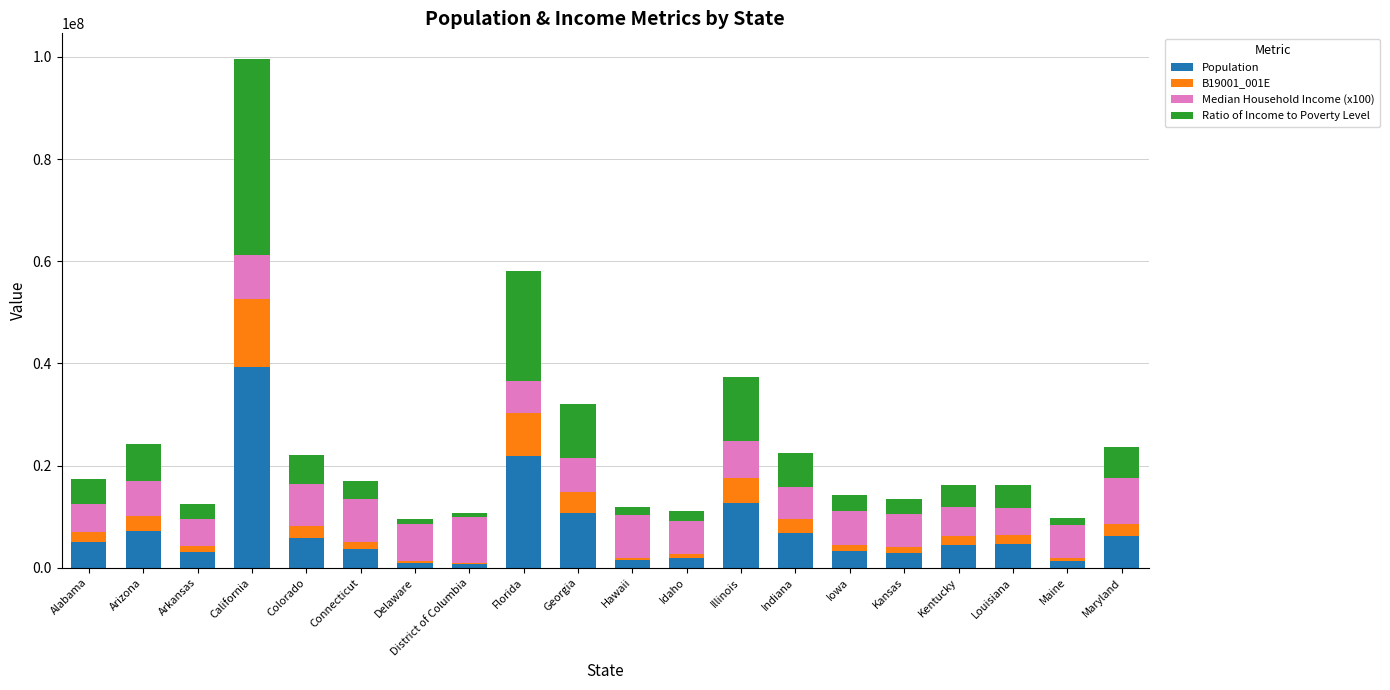

At which category is the sum across all series the highest?

California